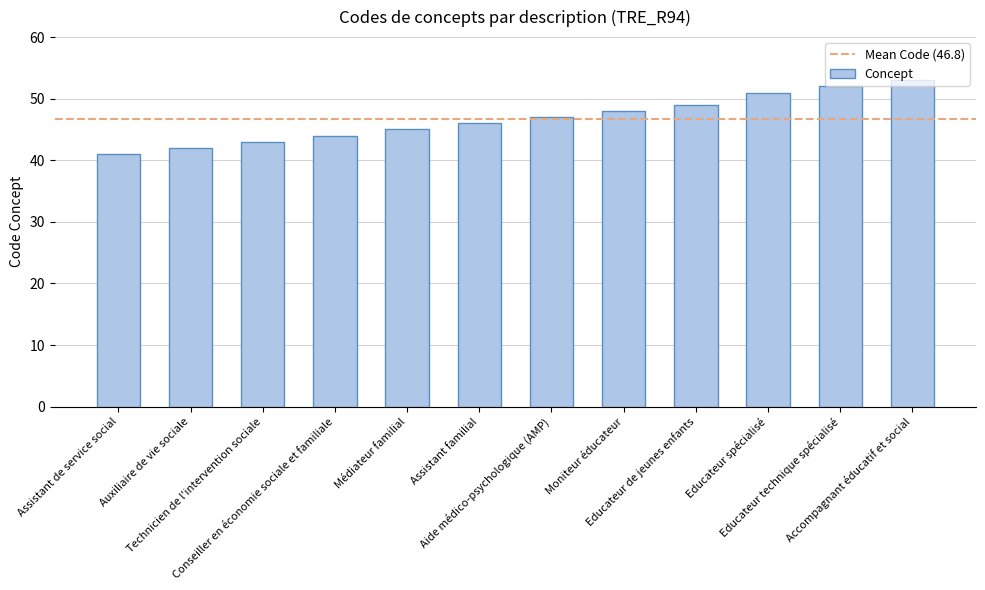

What is the difference between the maximum and minimum values?

12